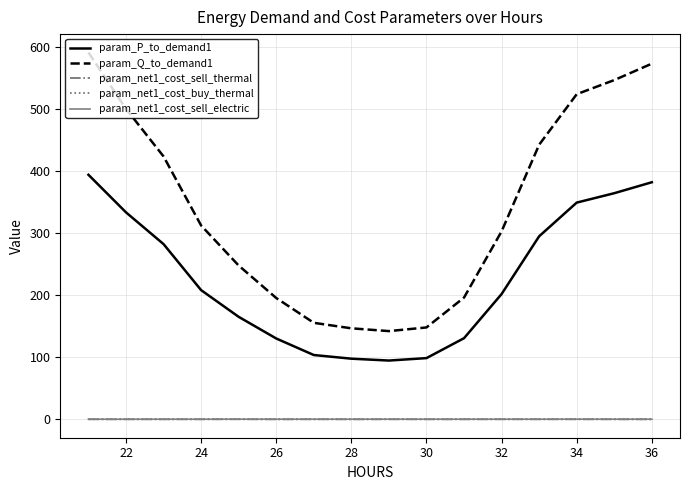

Does the chart have visible grid lines?

Yes